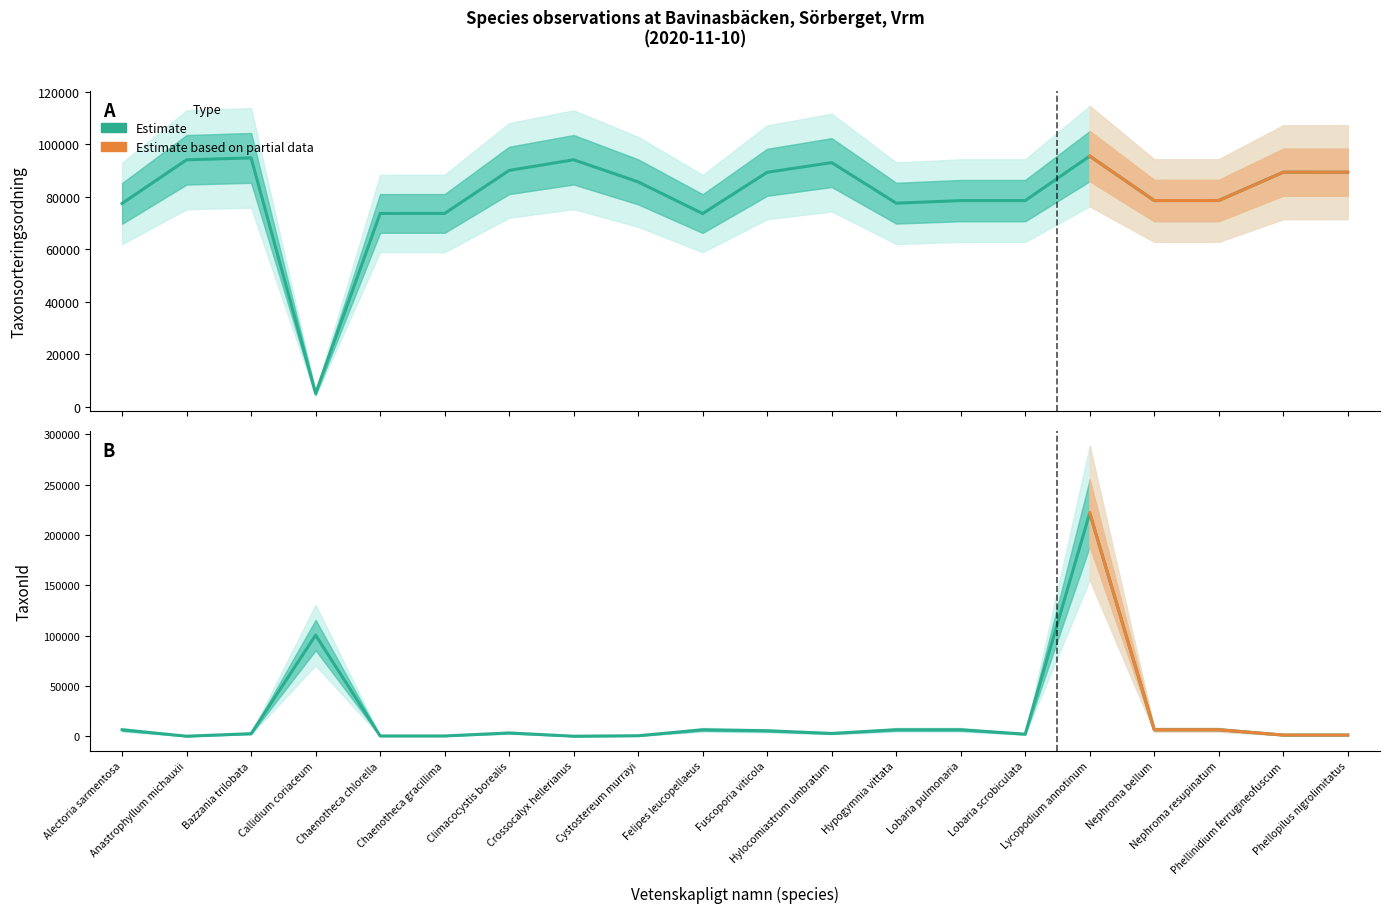

Reading left to right, what are all the values shown in this chart?

Taxonsorteringsordning: Alectoria sarmentosa=77506	Anastrophyllum michauxii=94112	Bazzania trilobata=94838	Callidium coriaceum=5113	Chaenotheca chlorella=73680	Chaenotheca gracillima=73686	Climacocystis borealis=90074	Crossocalyx hellerianus=94121	Cystostereum murrayi=85703	Felipes leucopellaeus=73631	Fuscoporia viticola=89356	Hylocomiastrum umbratum=93044	Hypogymnia vittata=77595	Lobaria pulmonaria=78569	Lobaria scrobiculata=78570	Lycopodium annotinum=95519	Nephroma bellum=78596	Nephroma resupinatum=78603	Phellinidium ferrugineofuscum=89392	Phellopilus nigrolimitatus=89406
TaxonId: Alectoria sarmentosa=6425	Anastrophyllum michauxii=54	Bazzania trilobata=2569	Callidium coriaceum=100526	Chaenotheca chlorella=306	Chaenotheca gracillima=308	Climacocystis borealis=3298	Crossocalyx hellerianus=53	Cystostereum murrayi=510	Felipes leucopellaeus=6426	Fuscoporia viticola=5447	Hylocomiastrum umbratum=2809	Hypogymnia vittata=6450	Lobaria pulmonaria=6458	Lobaria scrobiculata=2081	Lycopodium annotinum=221945	Nephroma bellum=6462	Nephroma resupinatum=6464	Phellinidium ferrugineofuscum=1202	Phellopilus nigrolimitatus=1204